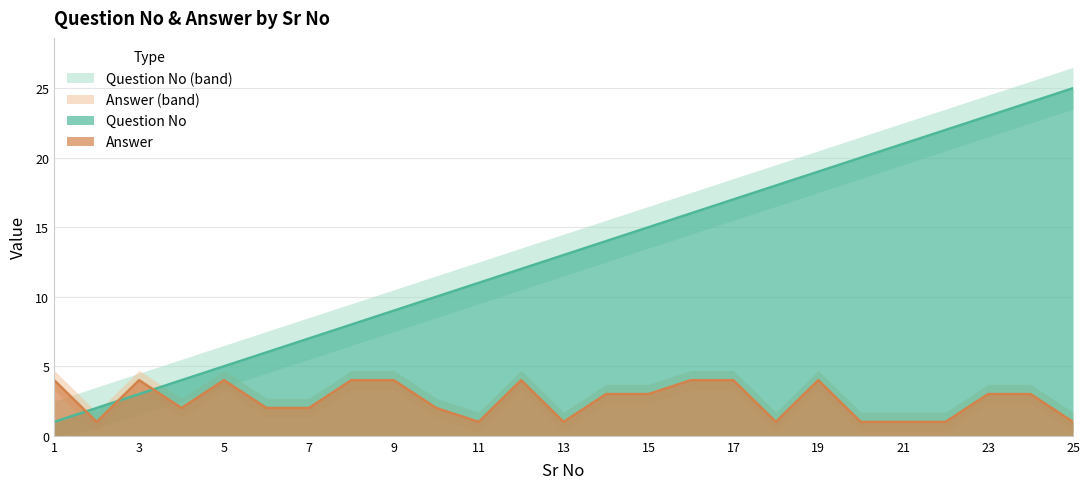

The value of Question No at 6 is 8. True or false?

False